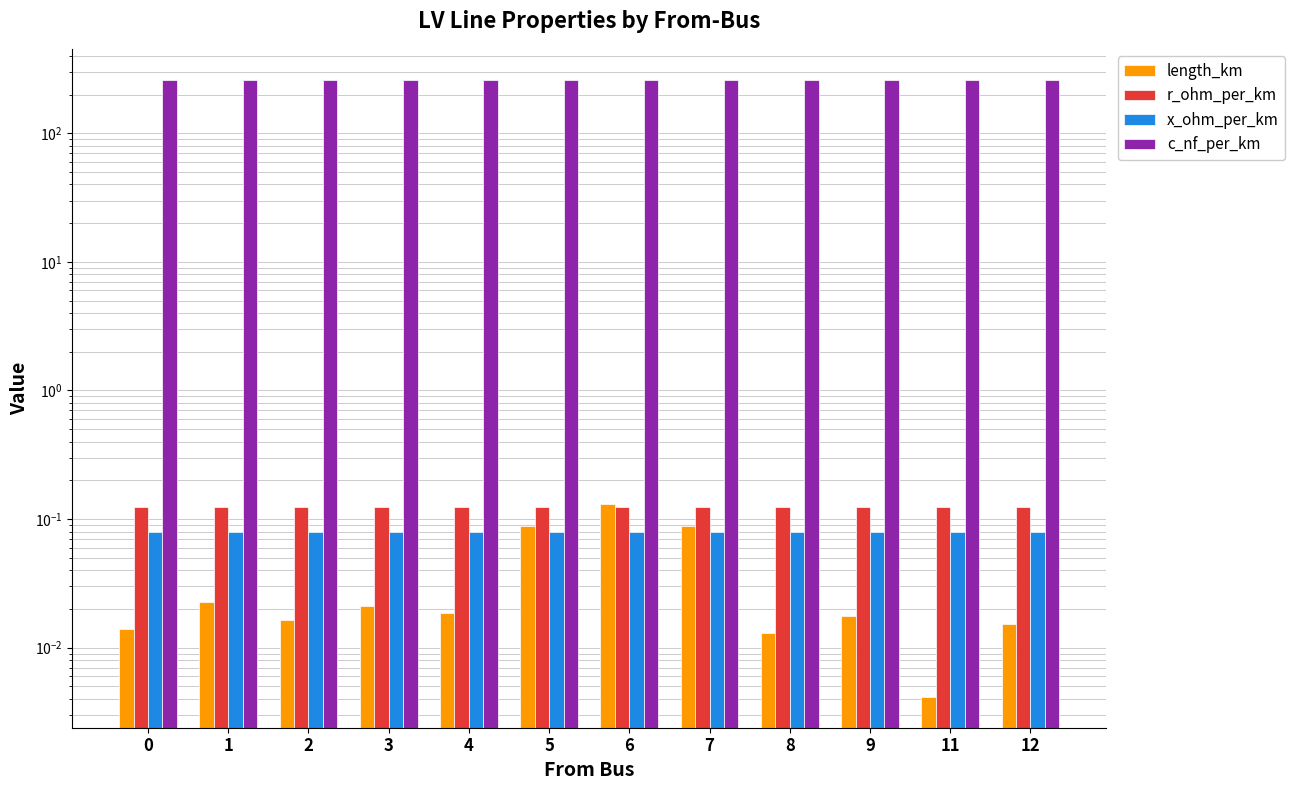

What is the total value across all series at 6?

261.3